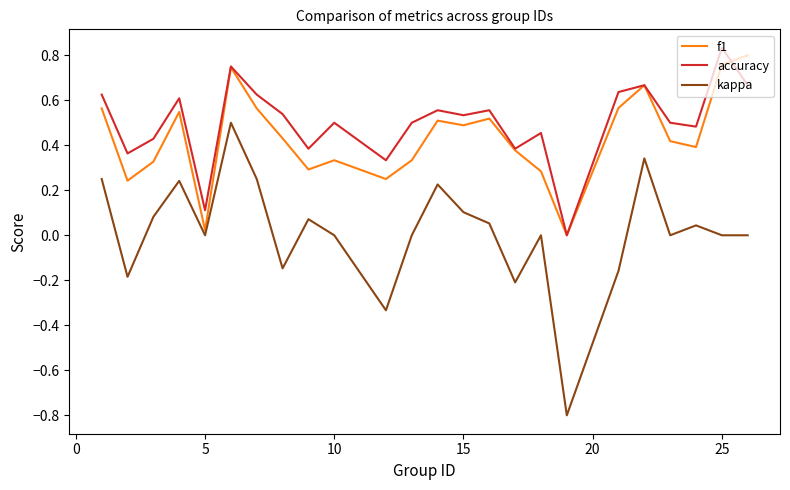

What is the sum of all accuracy values?

12.0